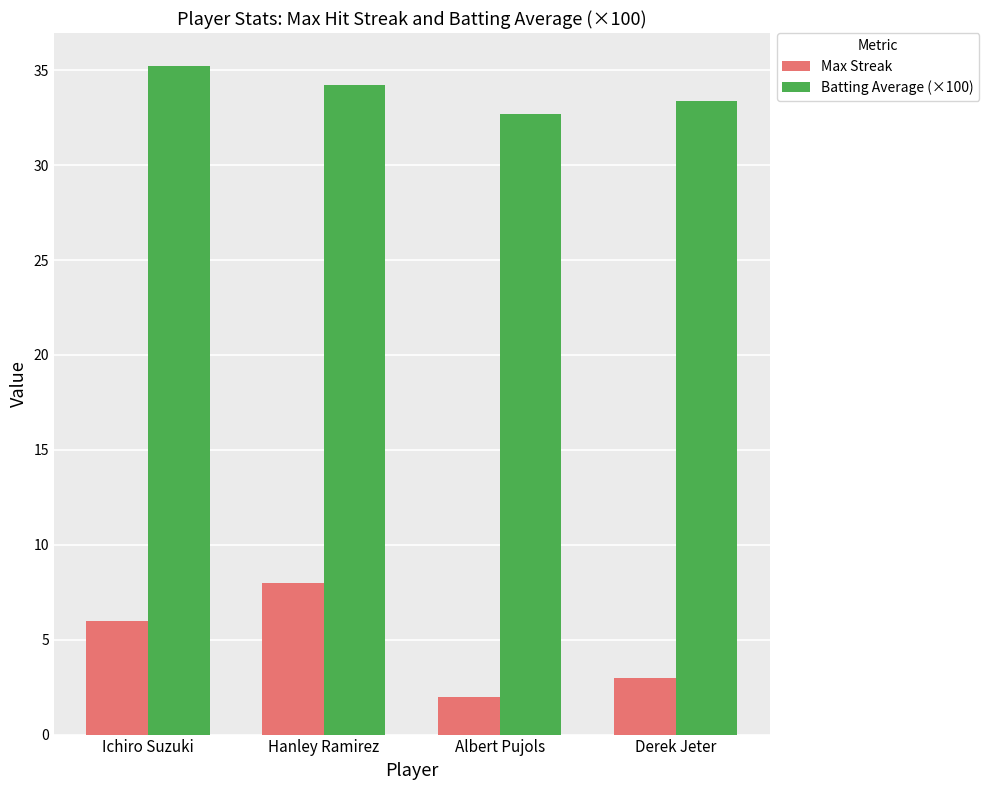

How many data points in Max Streak are less than 6?

2